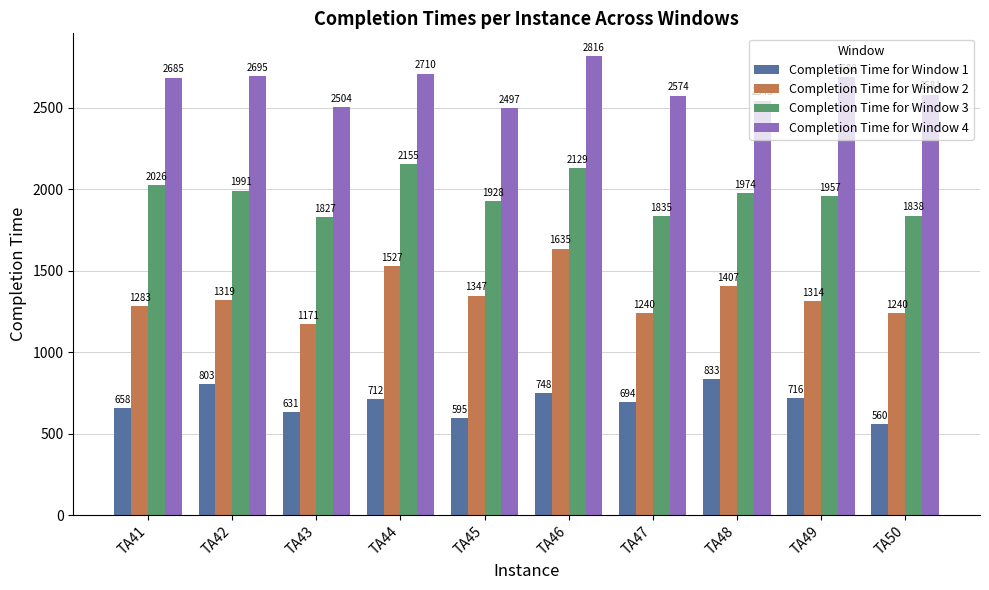

Reading left to right, transcribe all the data shown in this chart.

Completion Time for Window 1: TA41=658	TA42=803	TA43=631	TA44=712	TA45=595	TA46=748	TA47=694	TA48=833	TA49=716	TA50=560
Completion Time for Window 2: TA41=1283	TA42=1319	TA43=1171	TA44=1527	TA45=1347	TA46=1635	TA47=1240	TA48=1407	TA49=1314	TA50=1240
Completion Time for Window 3: TA41=2026	TA42=1991	TA43=1827	TA44=2155	TA45=1928	TA46=2129	TA47=1835	TA48=1974	TA49=1957	TA50=1838
Completion Time for Window 4: TA41=2685	TA42=2695	TA43=2504	TA44=2710	TA45=2497	TA46=2816	TA47=2574	TA48=2543	TA49=2688	TA50=2581